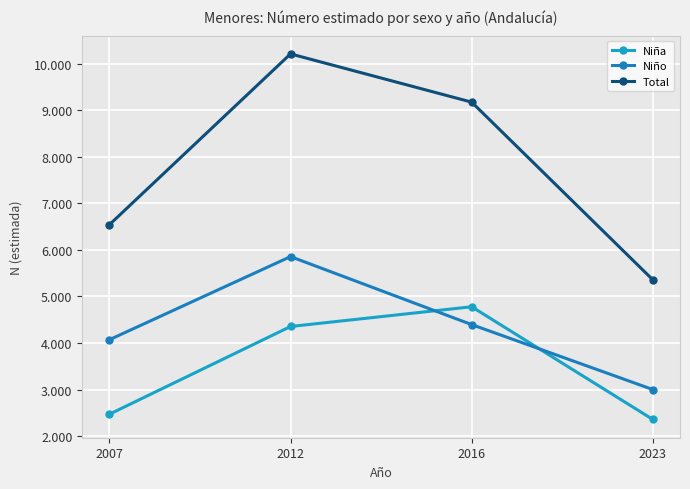

Is this an area chart (filled region under the line)?

No